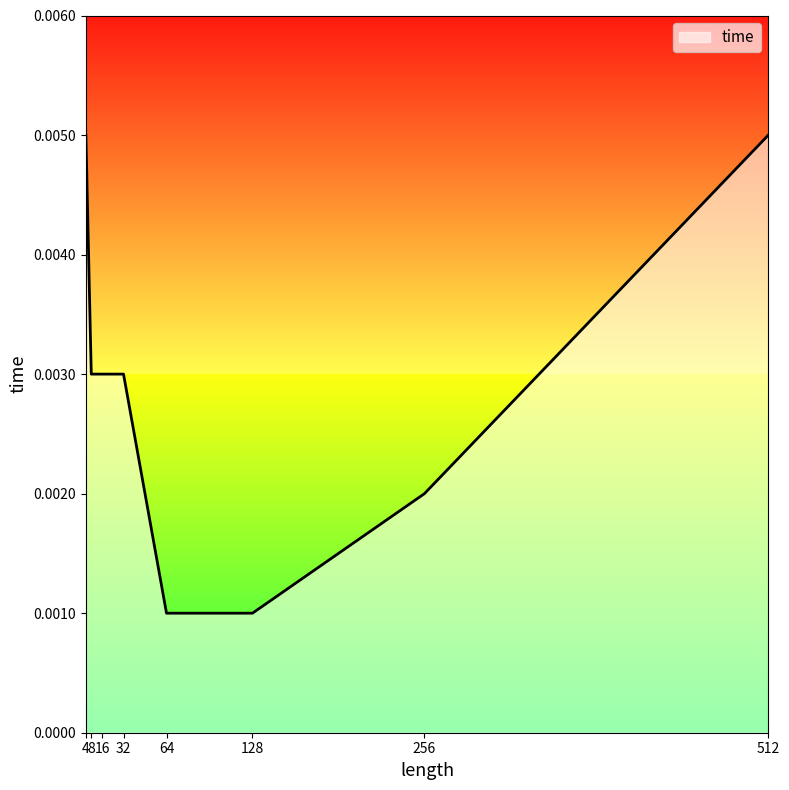

How many values are between 0 and 1?

8